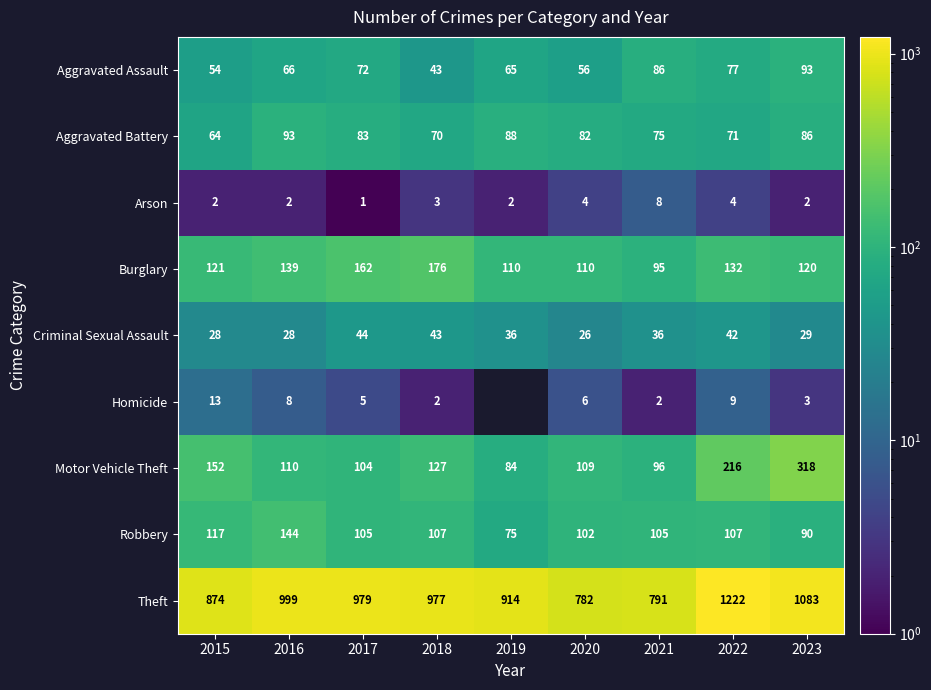

How many distinct data groups are displayed?

9